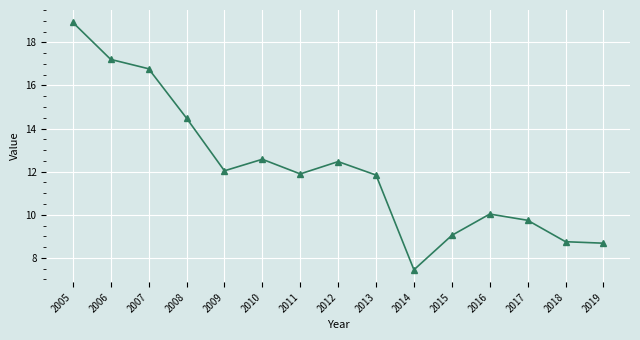

What is the difference between the values at 2008 and 2006?

2.7